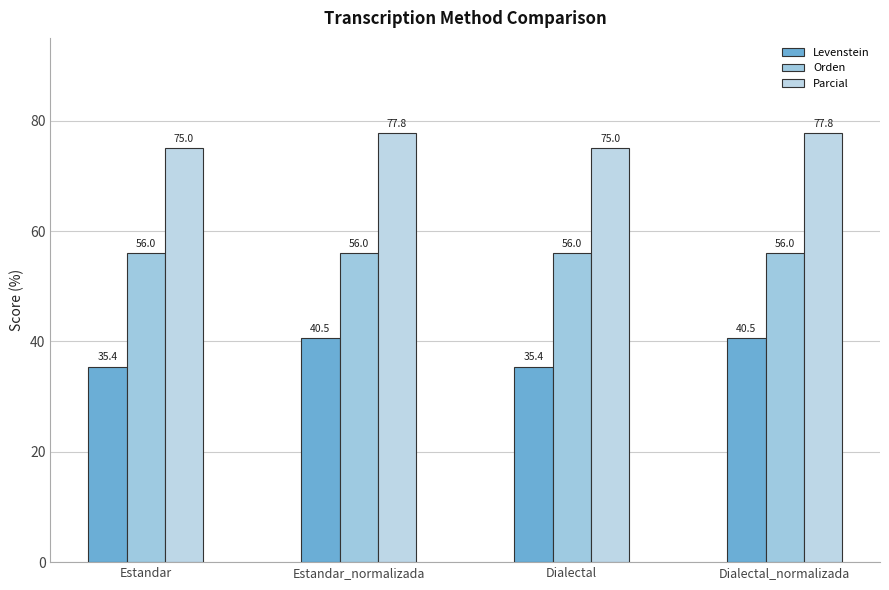

What is the highest value of the Orden series?

56.0